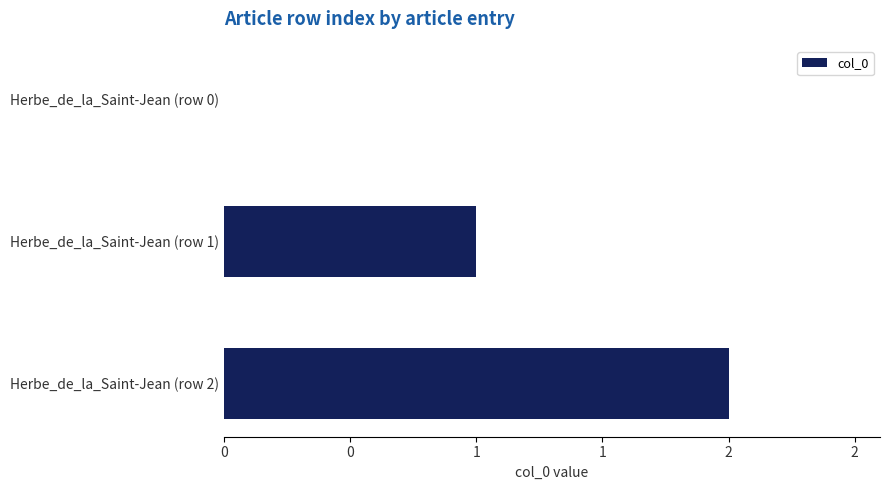

How many categories are shown in the chart?

3